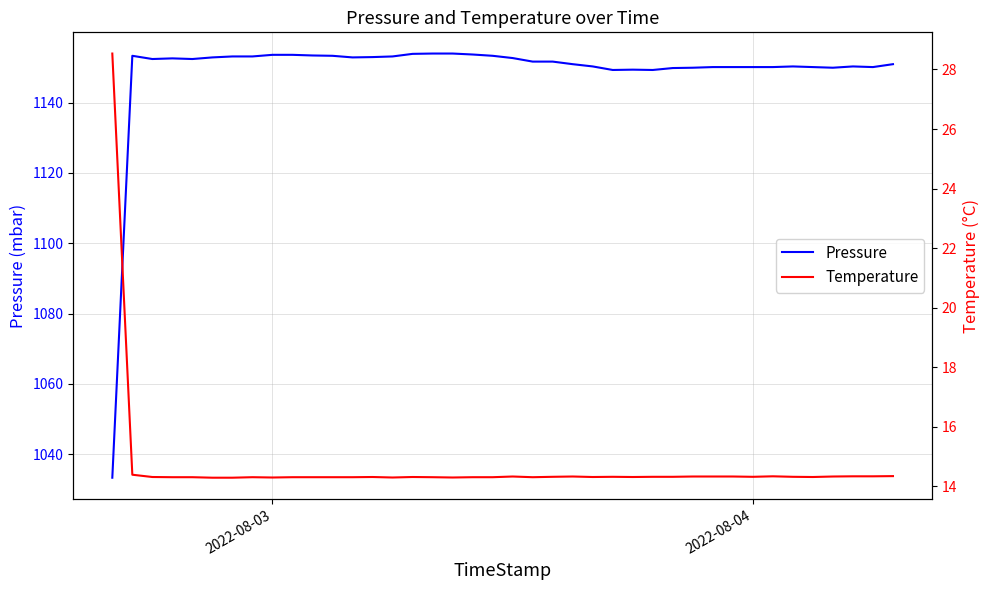

What is the highest value of the Pressure series?

1154.0